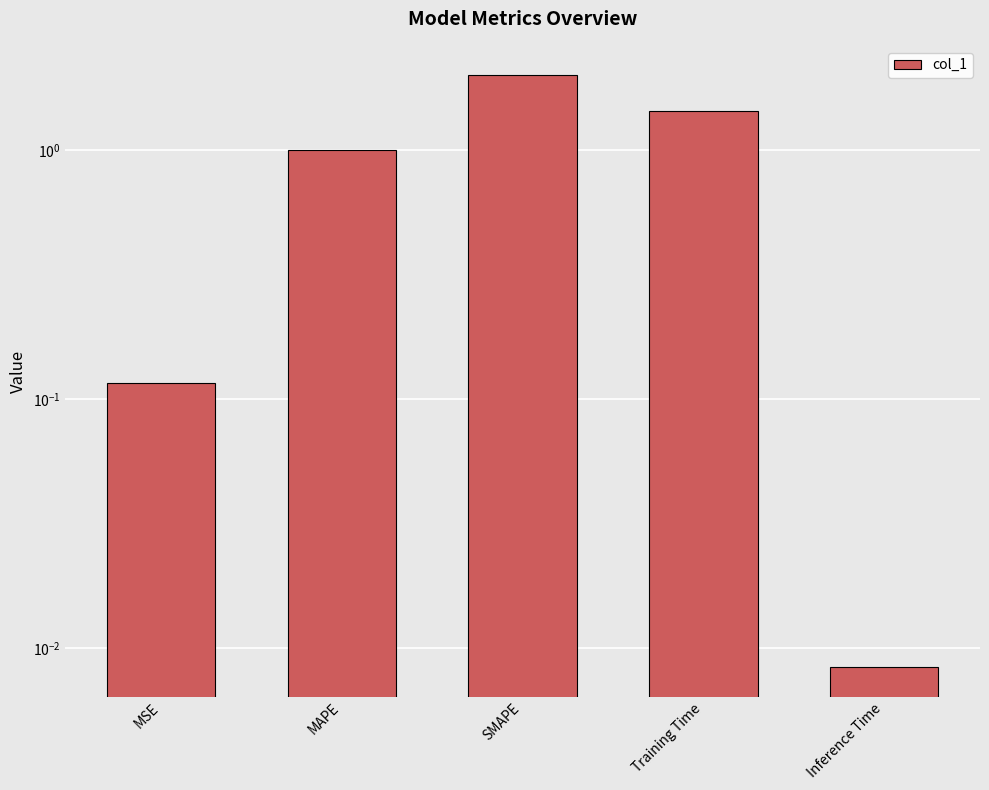

What is the label of the 4th bar from the left?

Training Time